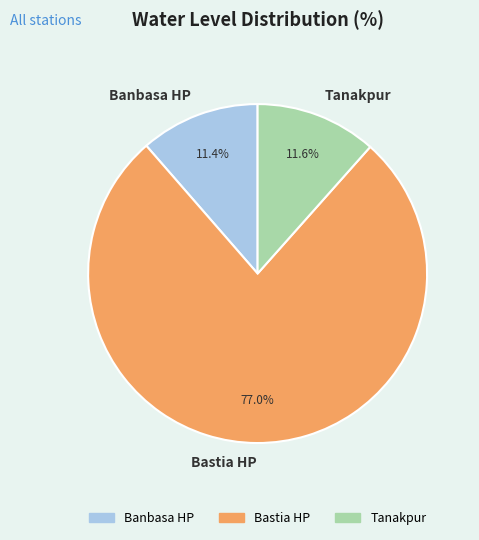

What is the largest slice in the pie chart?

Bastia HP